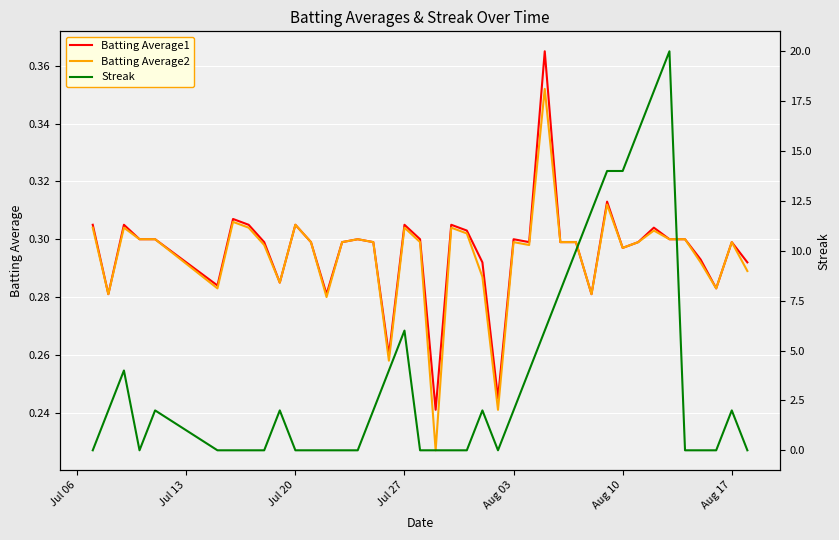

How many data points in Streak are above 2?

13